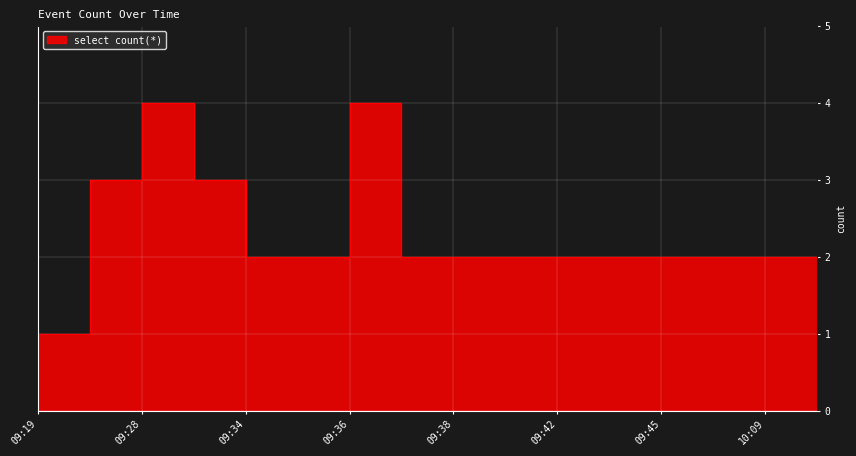

Reading left to right, transcribe all the data shown in this chart.

09:19=1	09:21=3	09:28=4	09:31=3	09:34=2	09:35=2	09:36=4	09:37=2	09:38=2	09:40=2	09:42=2	09:44=2	09:45=2	10:05=2	10:09=2	10:11=1